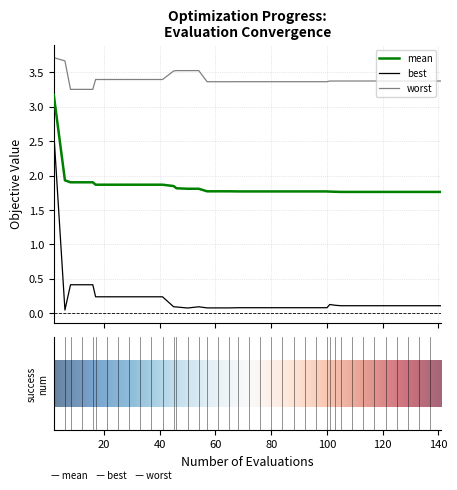

List the series in order of their peak value, lowest first.

best, mean, worst